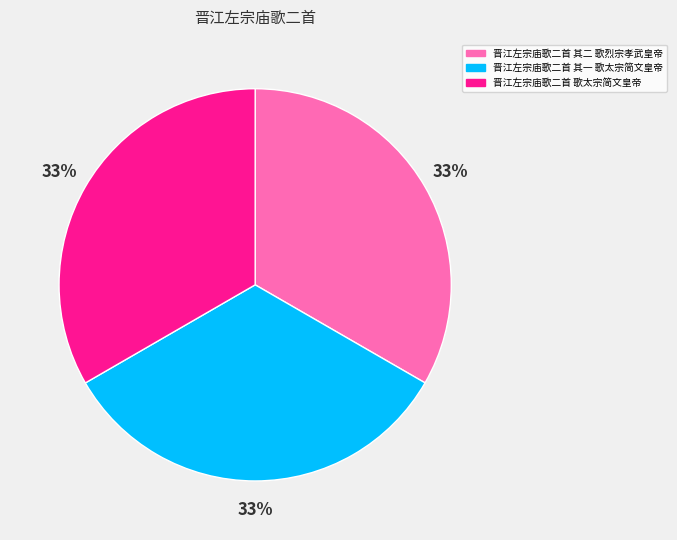

Do 晋江左宗庙歌二首 歌太宗简文皇帝 and 晋江左宗庙歌二首 其一 歌太宗简文皇帝 together represent more than half of the pie?

Yes